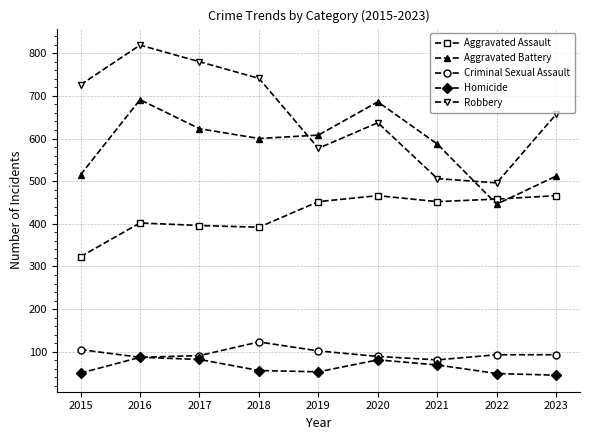

What are all the series names shown in the legend?

Aggravated Assault, Aggravated Battery, Criminal Sexual Assault, Homicide, Robbery